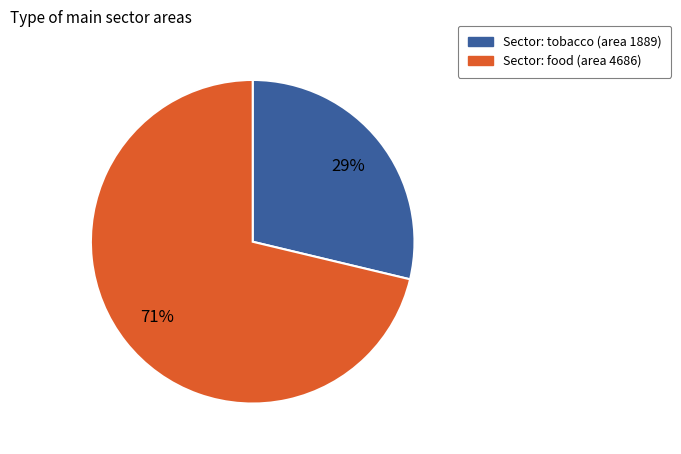

To the nearest percent, what is the average slice percentage?

50%